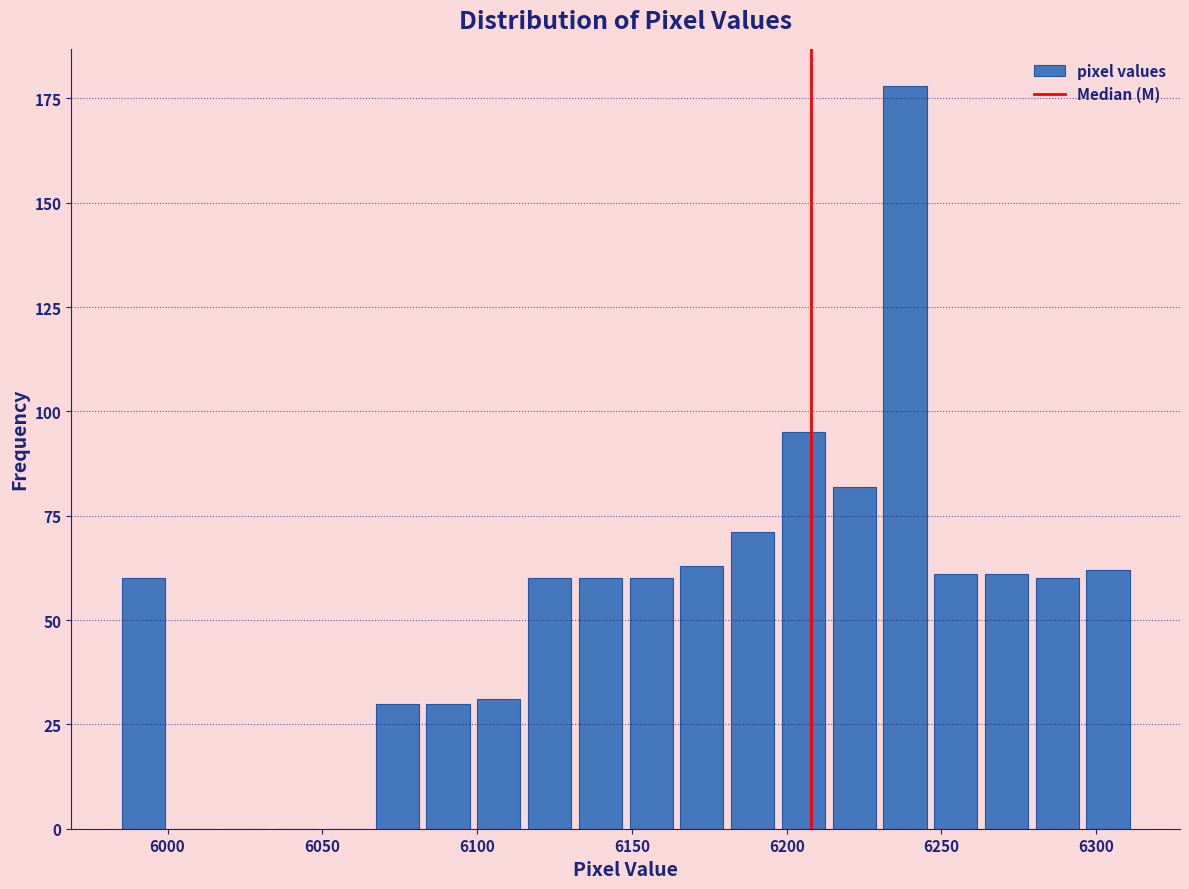

Read against the x-axis, roughly where is the centre of the tallest bar?

6240